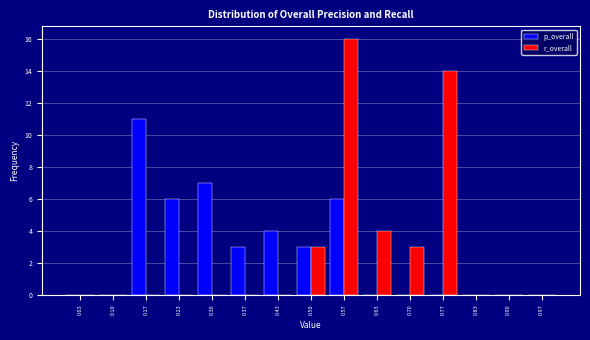

Reading left to right, list every range on the x-axis with the height of the bar of each series over it. Neither the bar edges nor the heights are printed on the chart, so give them approximately, as read against the axes.

0.00 to 0.07: p_overall=0	r_overall=0
0.07 to 0.13: p_overall=0	r_overall=0
0.13 to 0.20: p_overall=11	r_overall=0
0.20 to 0.27: p_overall=6	r_overall=0
0.27 to 0.33: p_overall=7	r_overall=0
0.33 to 0.40: p_overall=3	r_overall=0
0.40 to 0.47: p_overall=4	r_overall=0
0.47 to 0.53: p_overall=3	r_overall=3
0.53 to 0.60: p_overall=6	r_overall=16
0.60 to 0.67: p_overall=0	r_overall=4
0.67 to 0.73: p_overall=0	r_overall=3
0.73 to 0.80: p_overall=0	r_overall=14
0.80 to 0.87: p_overall=0	r_overall=0
0.87 to 0.93: p_overall=0	r_overall=0
0.93 to 1.00: p_overall=0	r_overall=0